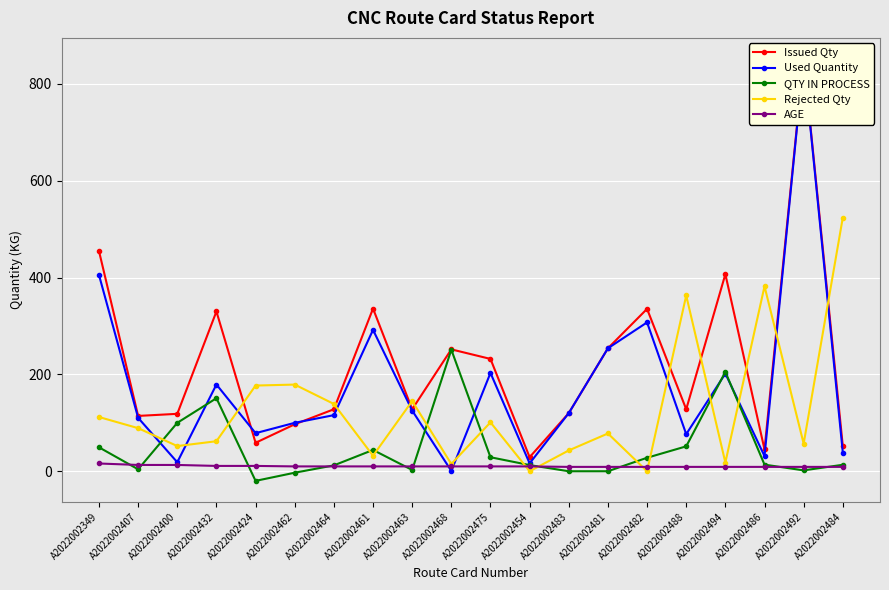

What position from the right is A2022002432?

17